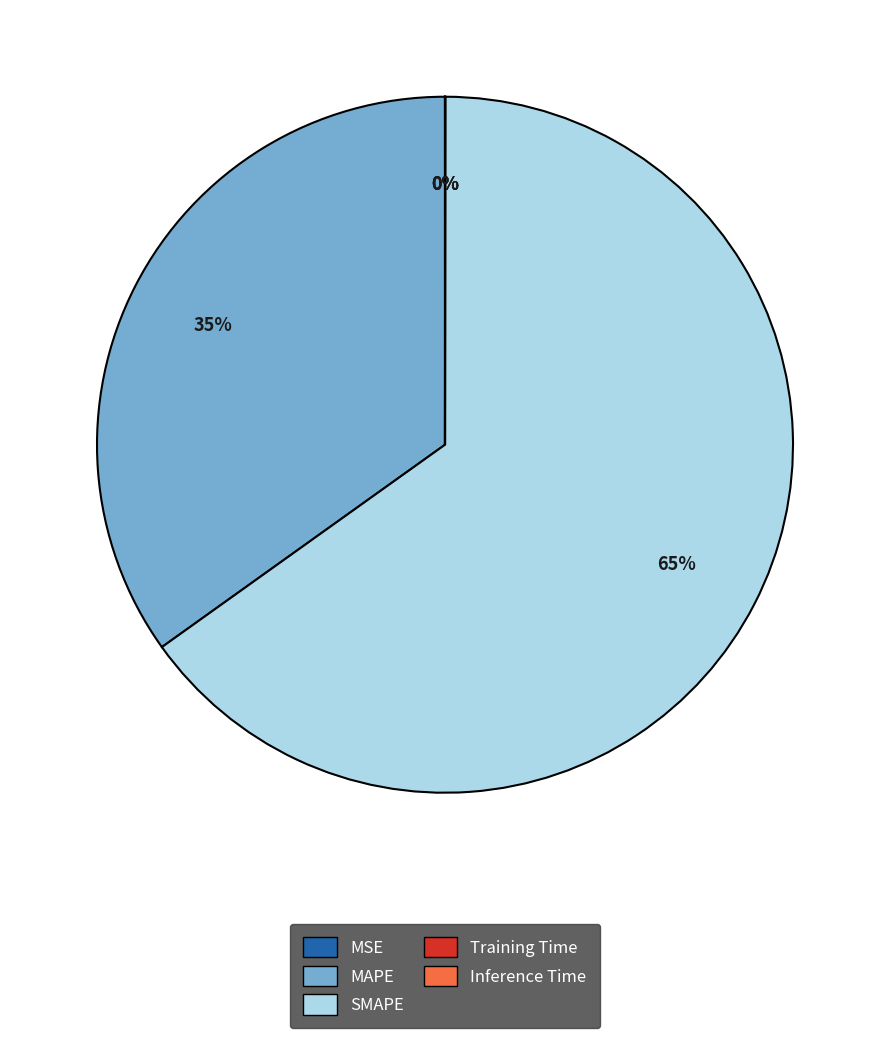

Which category accounts for the majority?

SMAPE